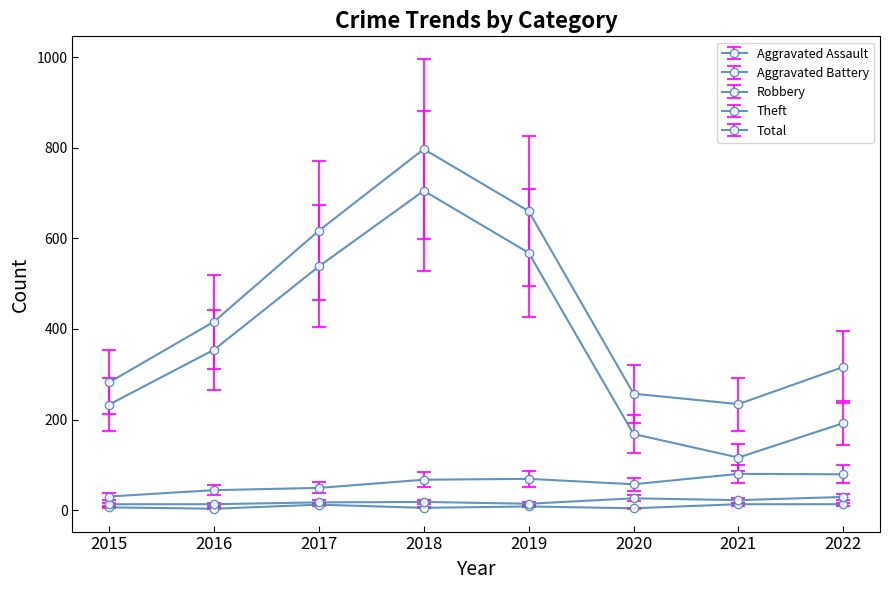

Is this an area chart (filled region under the line)?

No